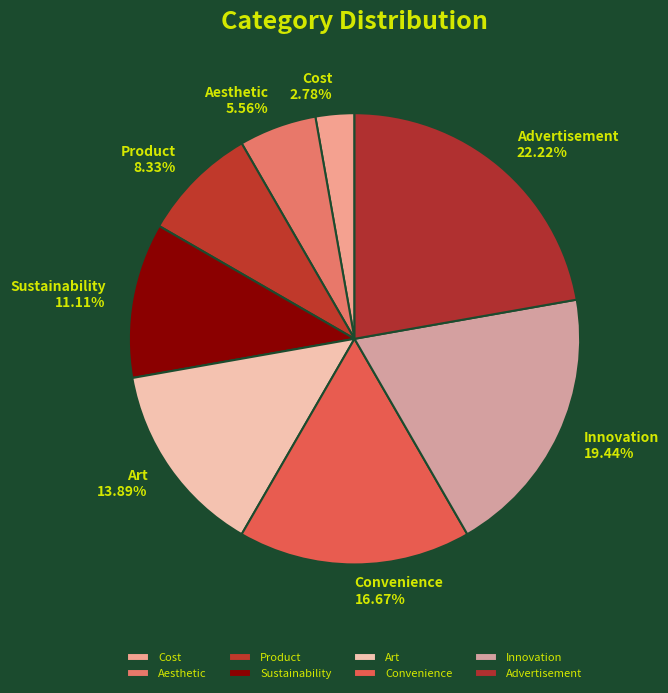

Is it true that Innovation is 19% of the pie?

True